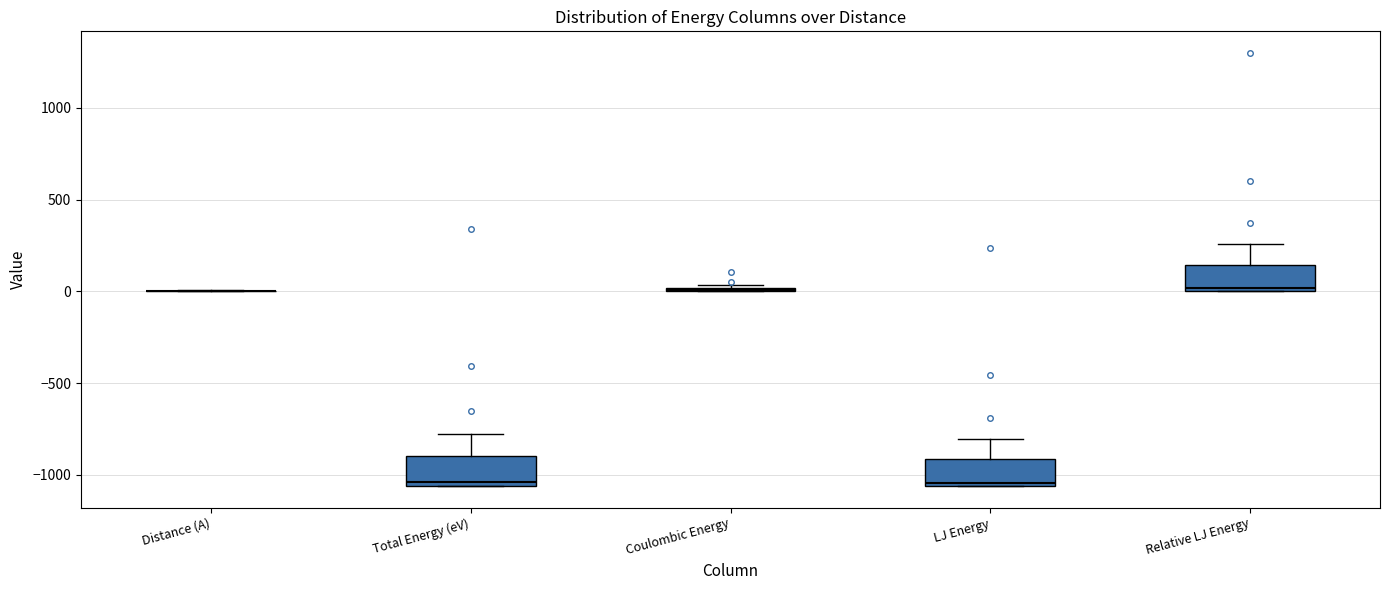

Reading left to right, read every box against the y-axis: the position of its median line, the range the box covers, and the ends of its whiskers. The values are not printed on the chart, so give them approximately, as read against the axis.

Distance (A): box collapsed to a line at 0, whiskers 0 to 0
Total Energy (eV): median -1050 (just above the box's lower edge), box -1050 to -900, whiskers -1050 to -800
Coulombic Energy: box collapsed to a line at 0, whiskers 0 to 50
LJ Energy: median -1050 (just above the box's lower edge), box -1050 to -900, whiskers -1050 to -800
Relative LJ Energy: median 0 (just above the box's lower edge), box 0 to 150, whiskers 0 to 250